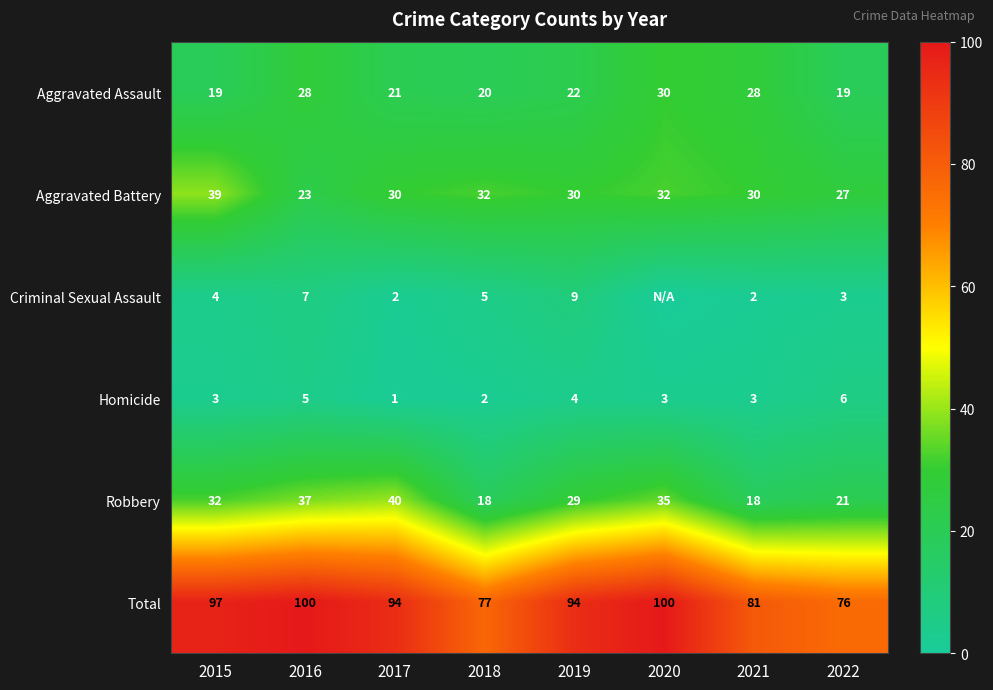

The Total series shows 31 at 2018. True or false?

False